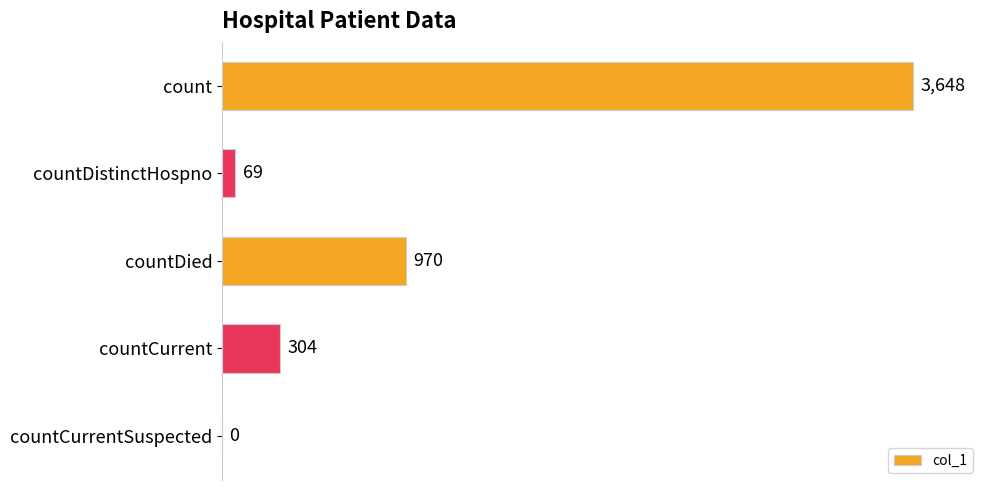

Reading bottom to top, transcribe all the data shown in this chart.

countCurrentSuspected=0	countCurrent=304	countDied=970	countDistinctHospno=69	count=3648